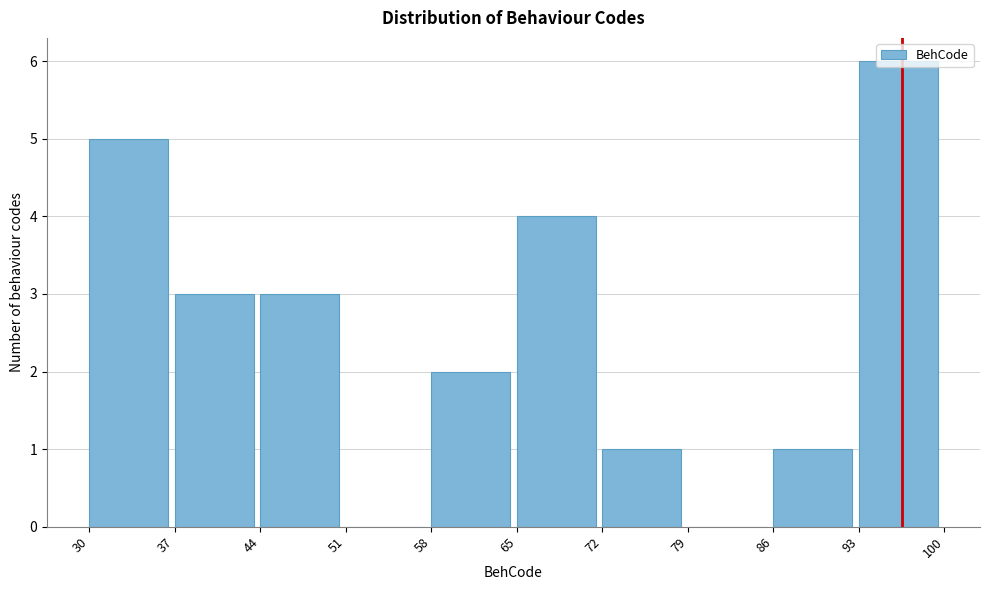

What is the height of the bar covering 93 to 100 on the x-axis? The values are not printed on the chart, so give them approximately, as read against the axis.

6